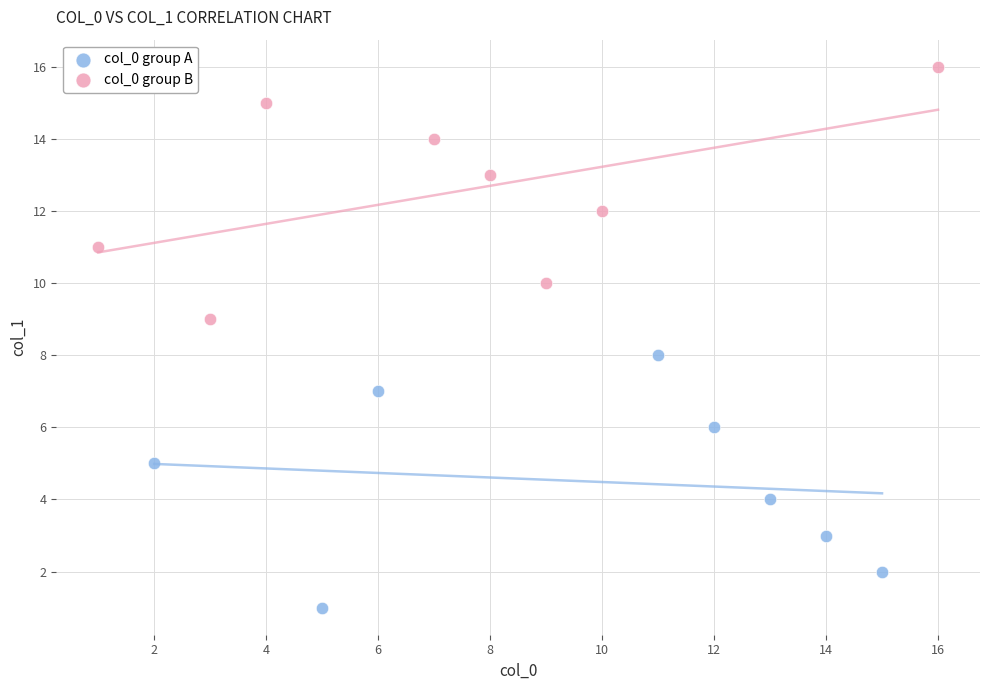

Which series contains the highest Y value?

col_0 group B